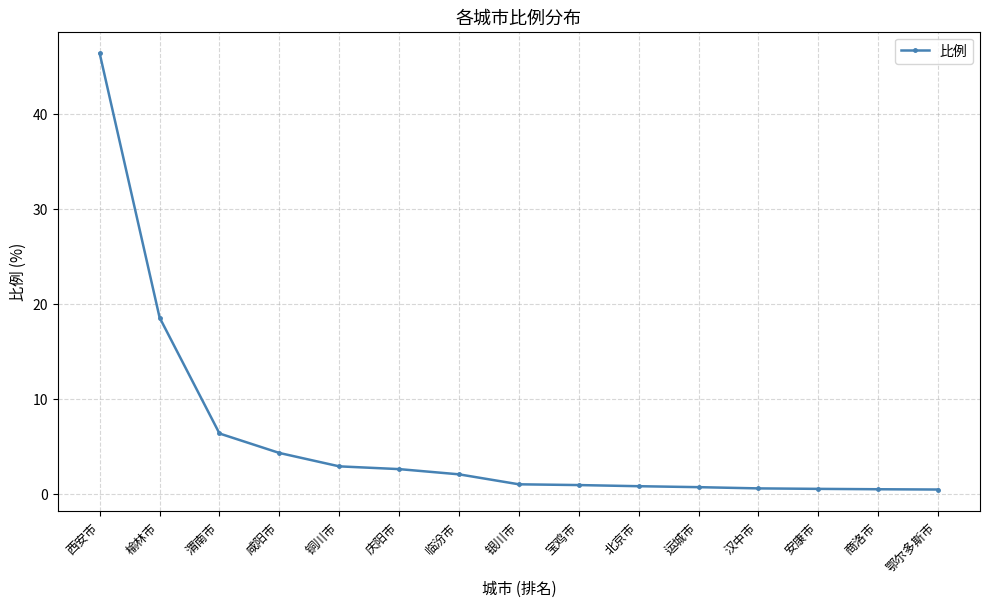

Which has a higher value, 临汾市 or 商洛市?

临汾市